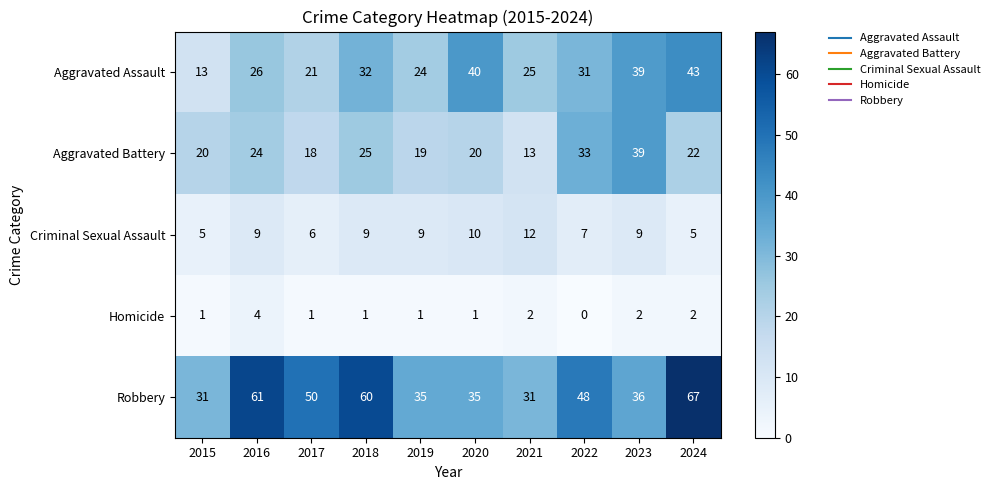

List the series in order of their peak value, highest first.

Robbery, Aggravated Assault, Aggravated Battery, Criminal Sexual Assault, Homicide